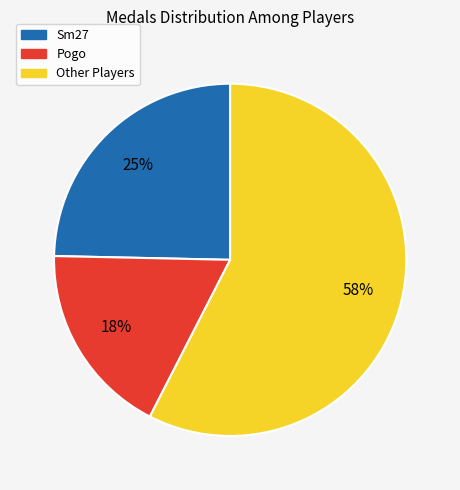

Count the number of slices in the pie.

3